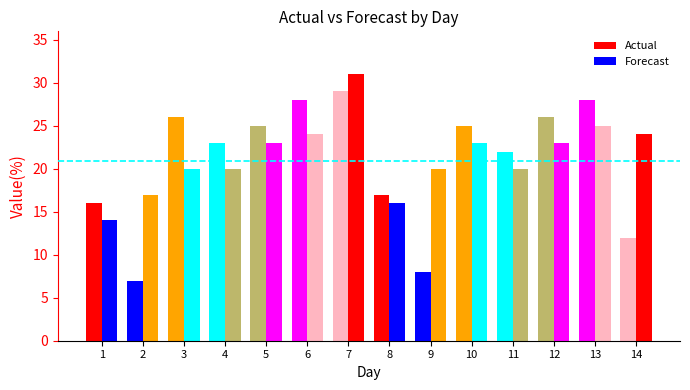

Are the bars grouped side by side (vs. stacked)?

Yes